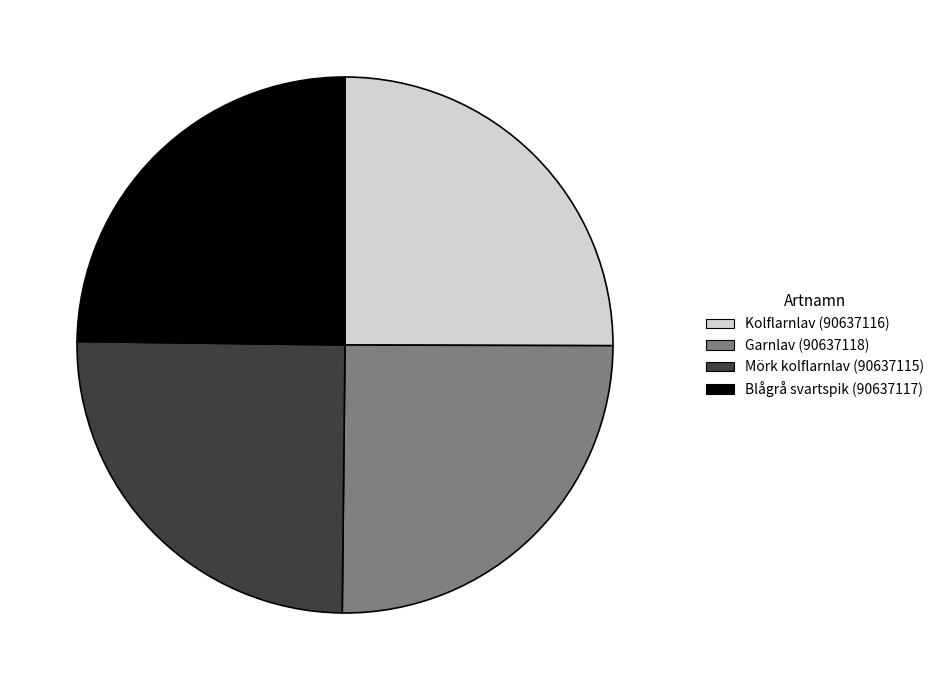

Is Kolflarnlav (90637116) the majority of the pie?

No